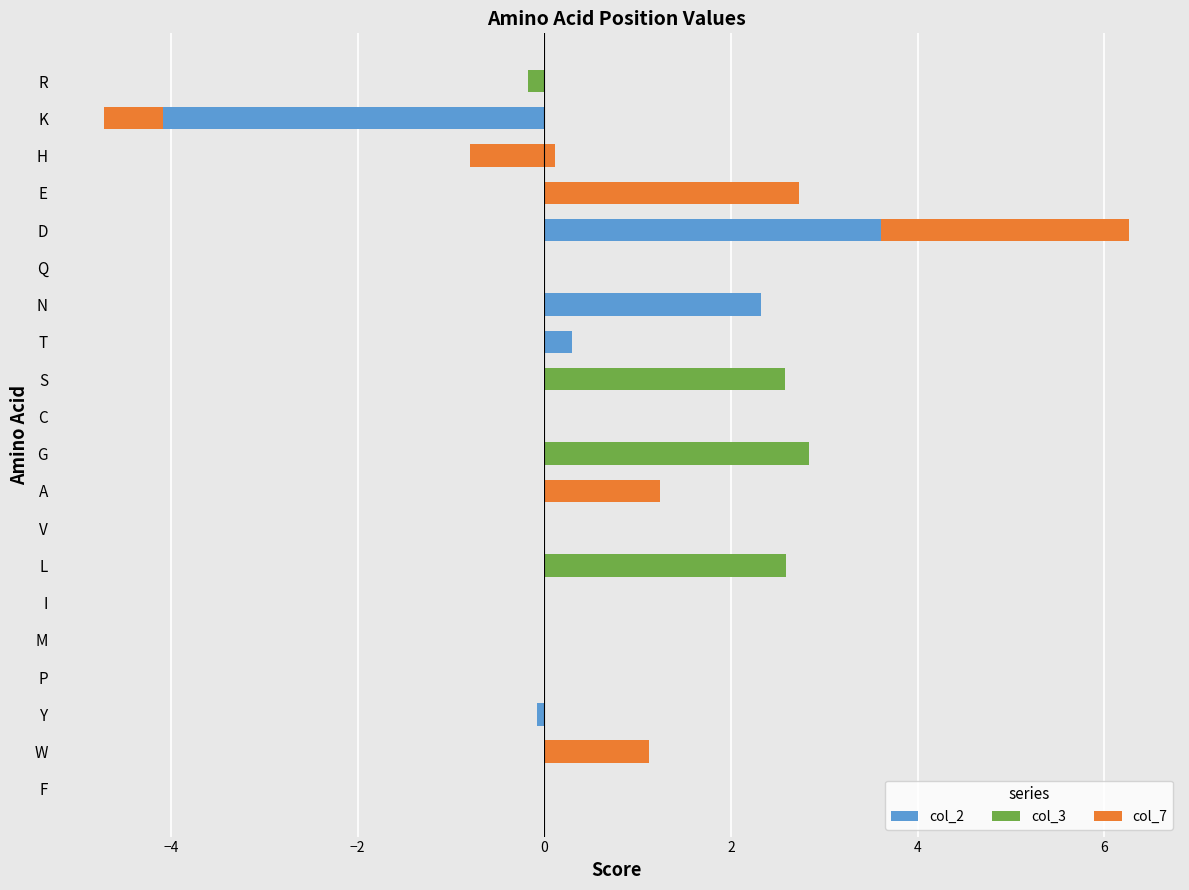

How many values in the col_3 series are below 0?

1